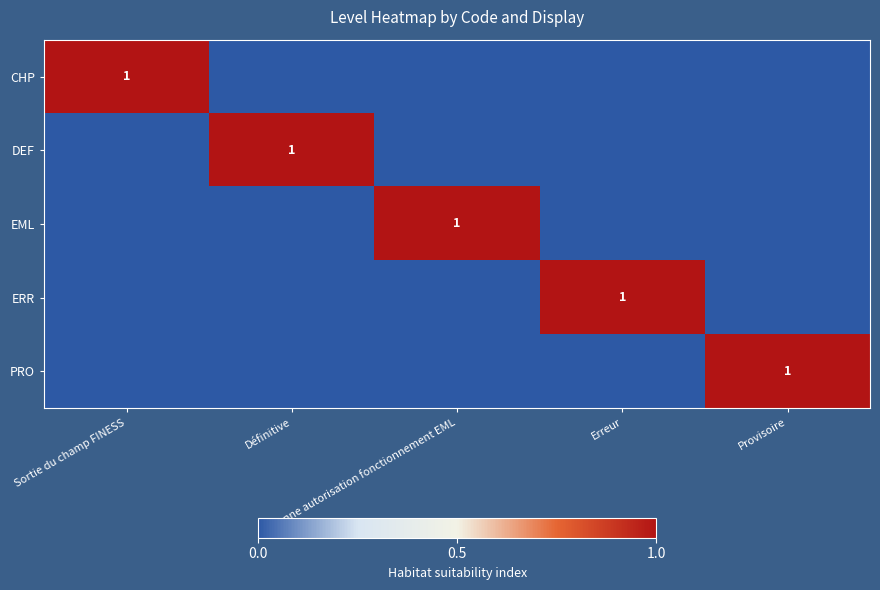

Rank the series at Erreur from lowest to highest value.

CHP, DEF, EML, PRO, ERR